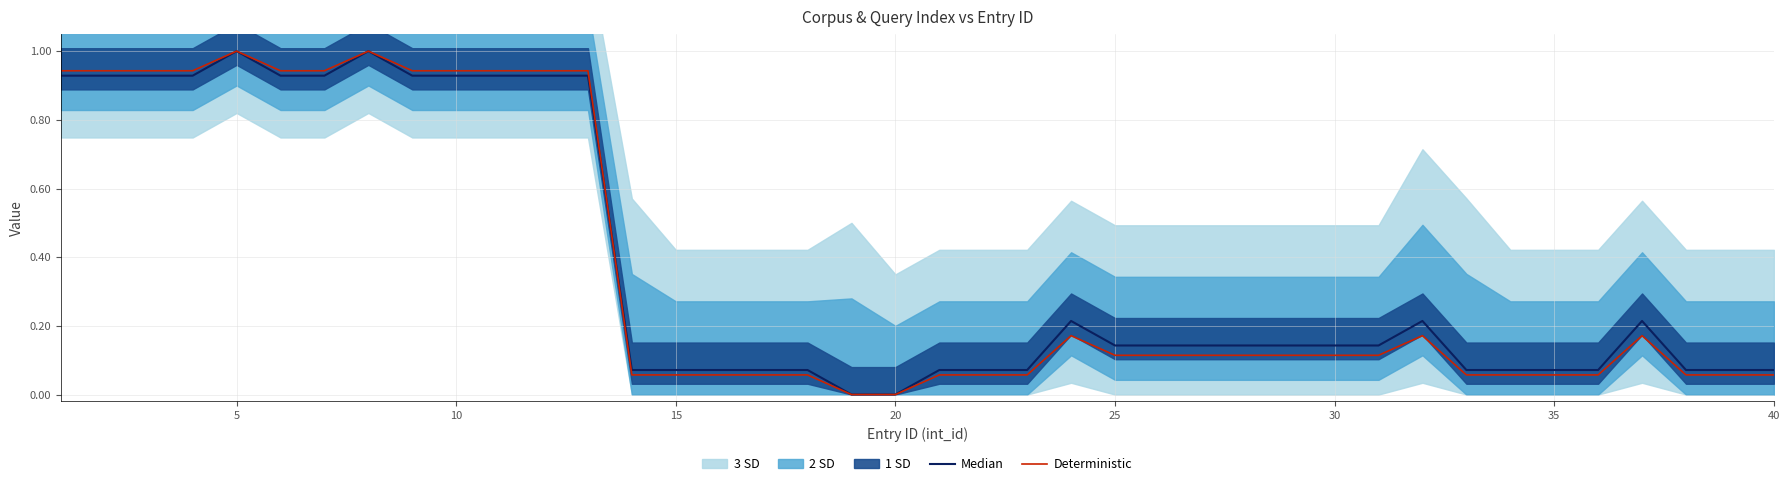

True or false: Deterministic and Median cross at least once.

True